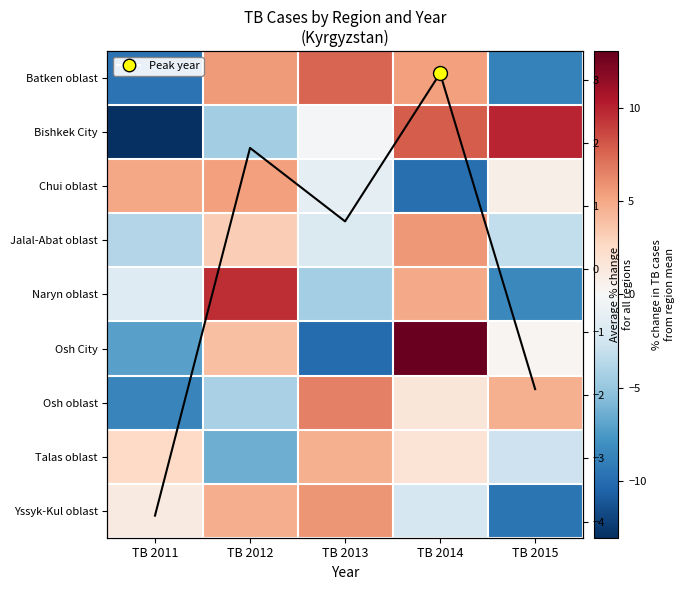

Count the number of categories in the chart.

5